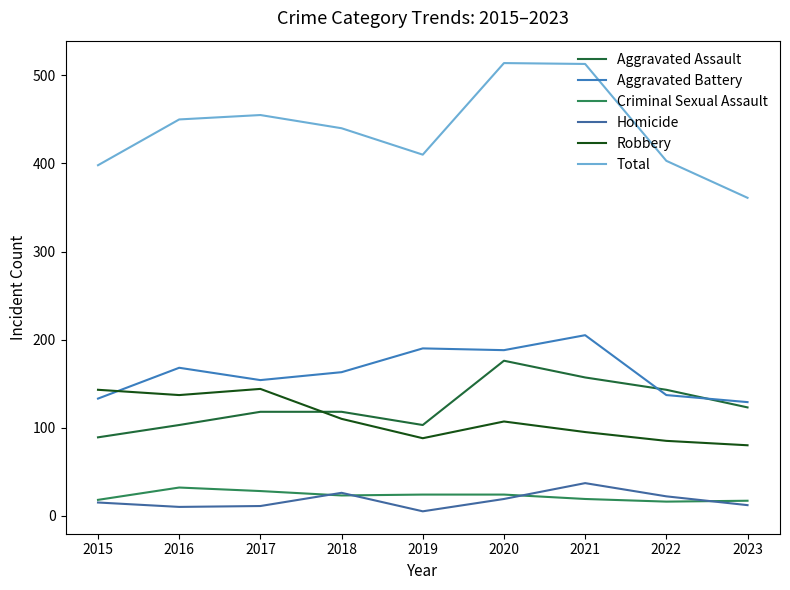

How many lines are shown in the chart?

6